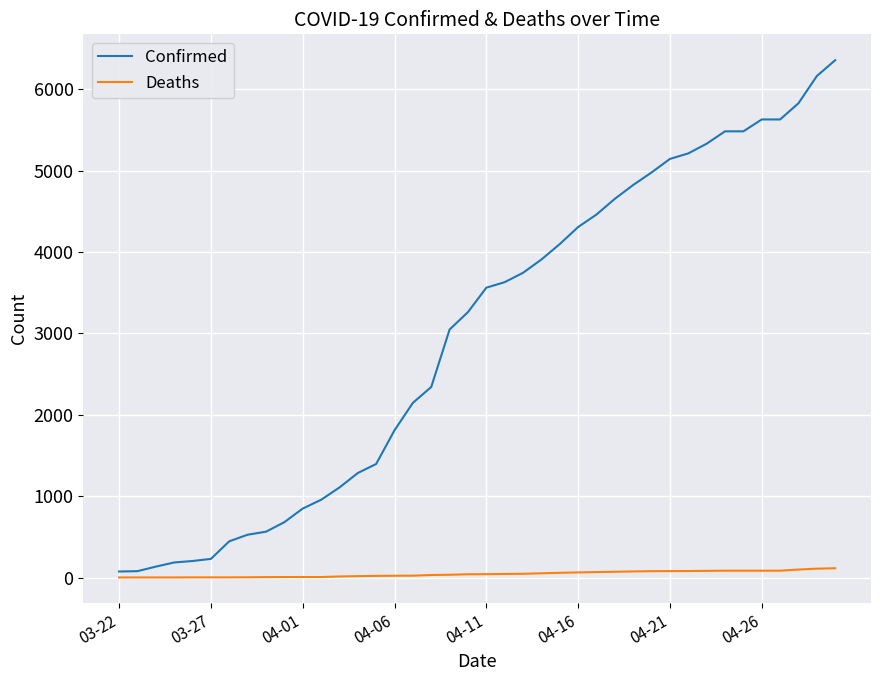

Count the number of data series in this chart.

2